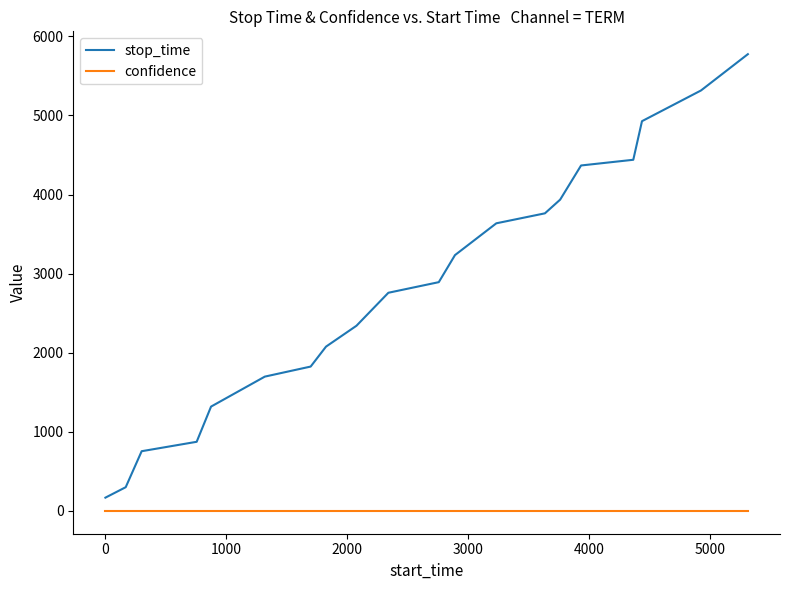

True or false: stop_time and confidence cross at least once.

False